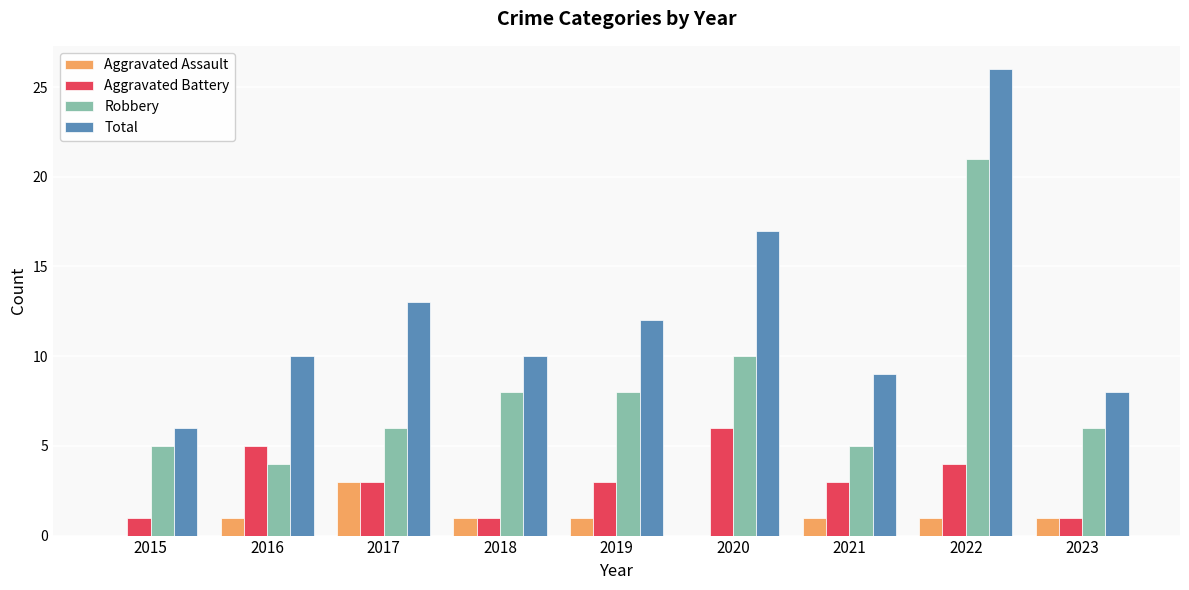

Where is Total nearest to the value 16?

2020